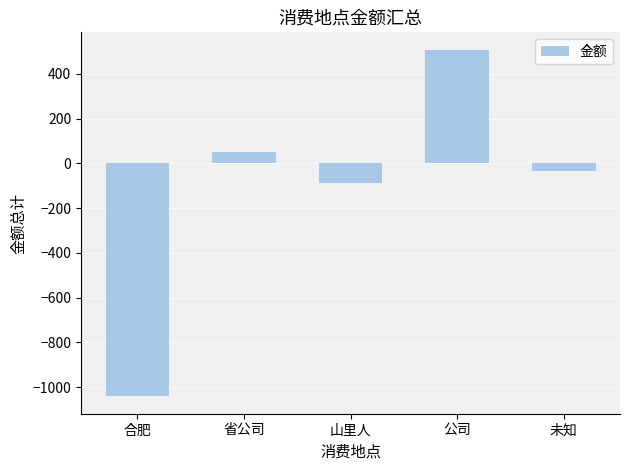

List the labels in order of value, largest first.

公司, 省公司, 未知, 山里人, 合肥